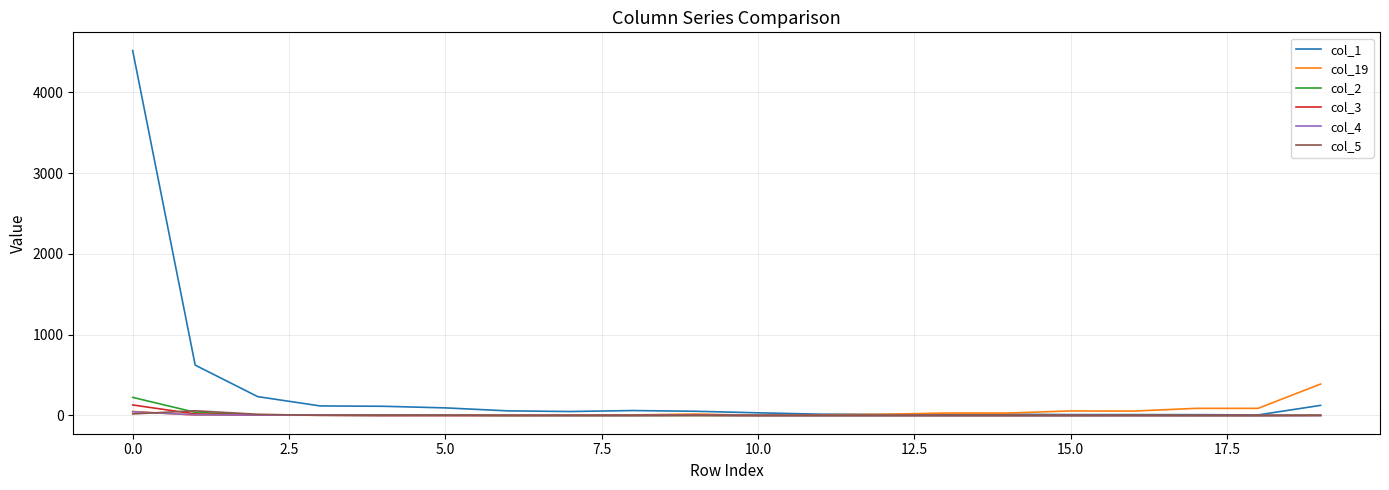

Which series has the largest total across all categories?

col_1